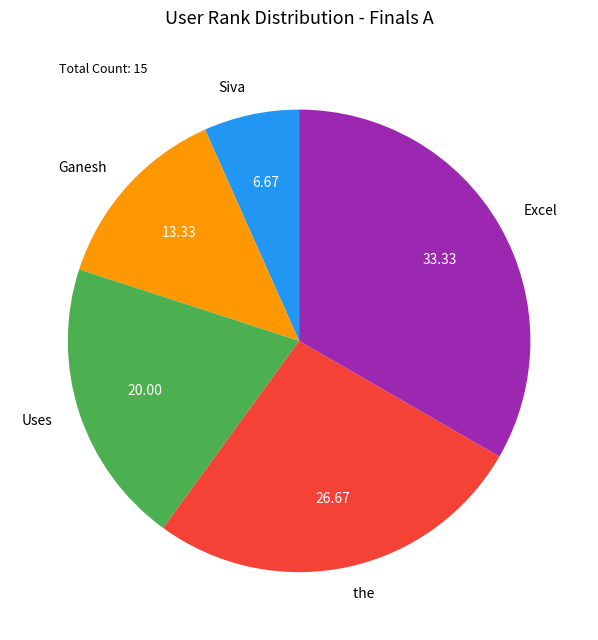

Is Excel the majority of the pie?

No